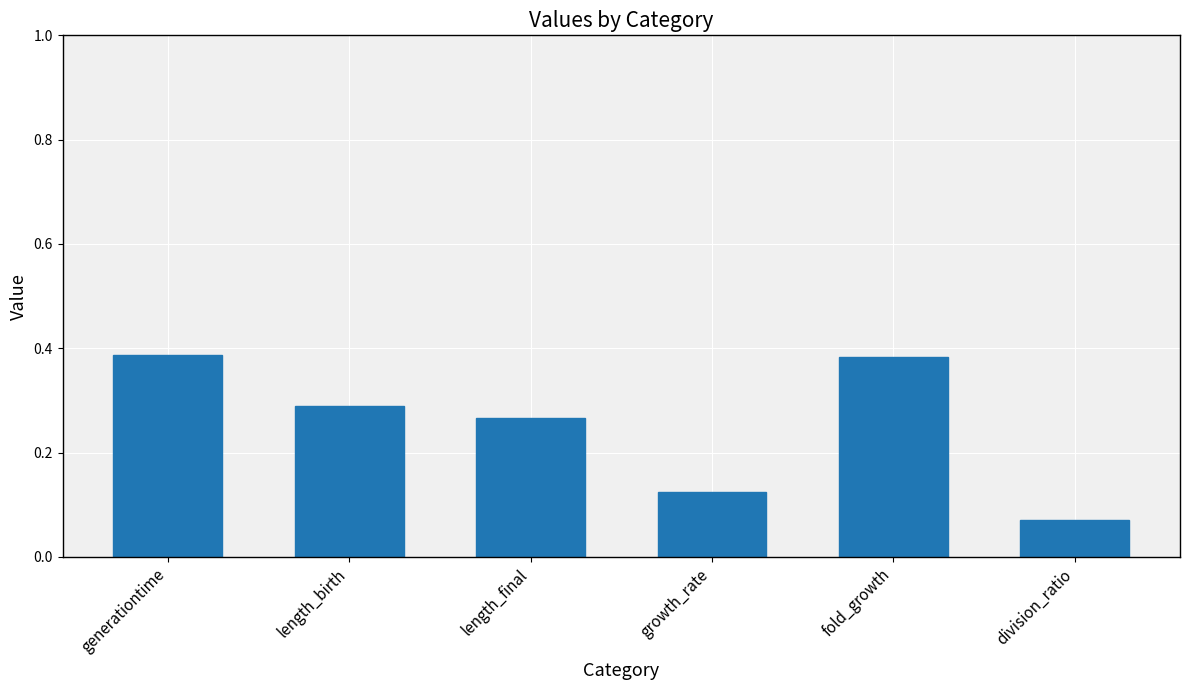

The value at length_birth is 0.5. True or false?

False